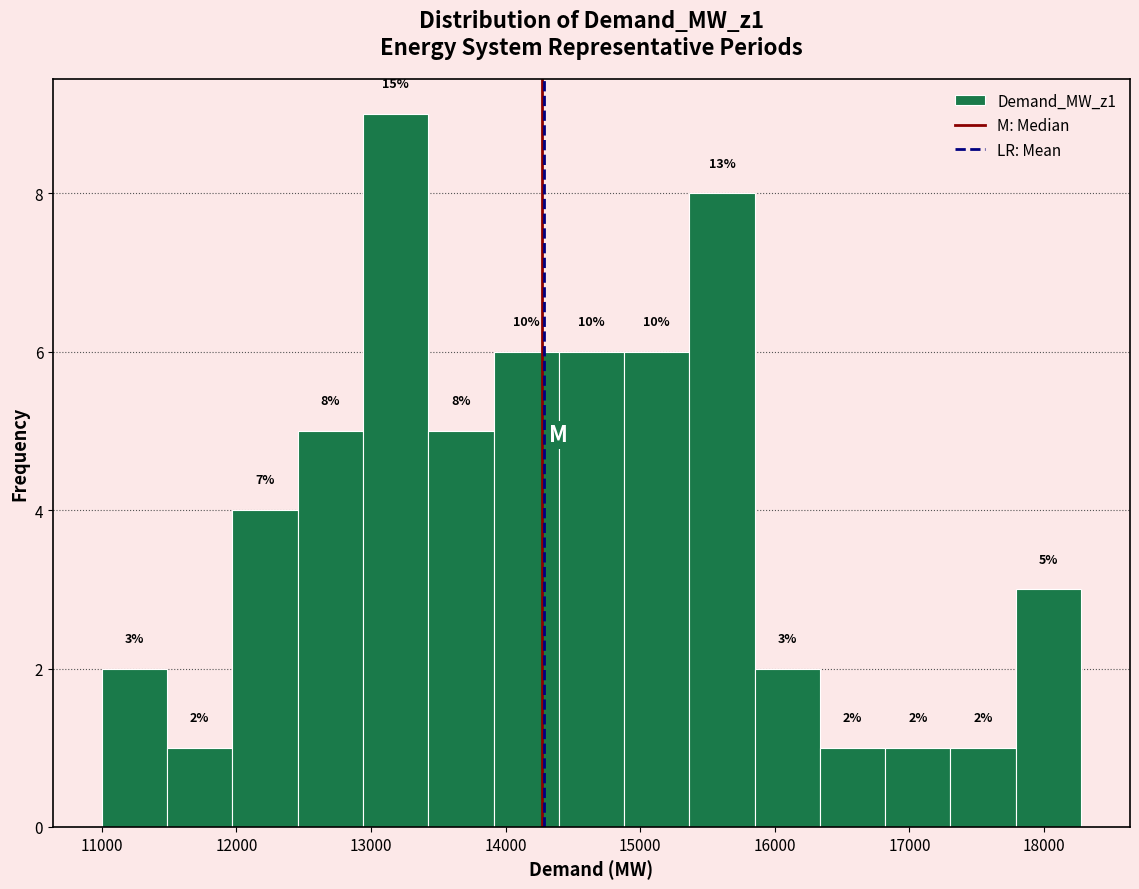

Over which range of the x-axis is the bar tallest?

12900 to 13400